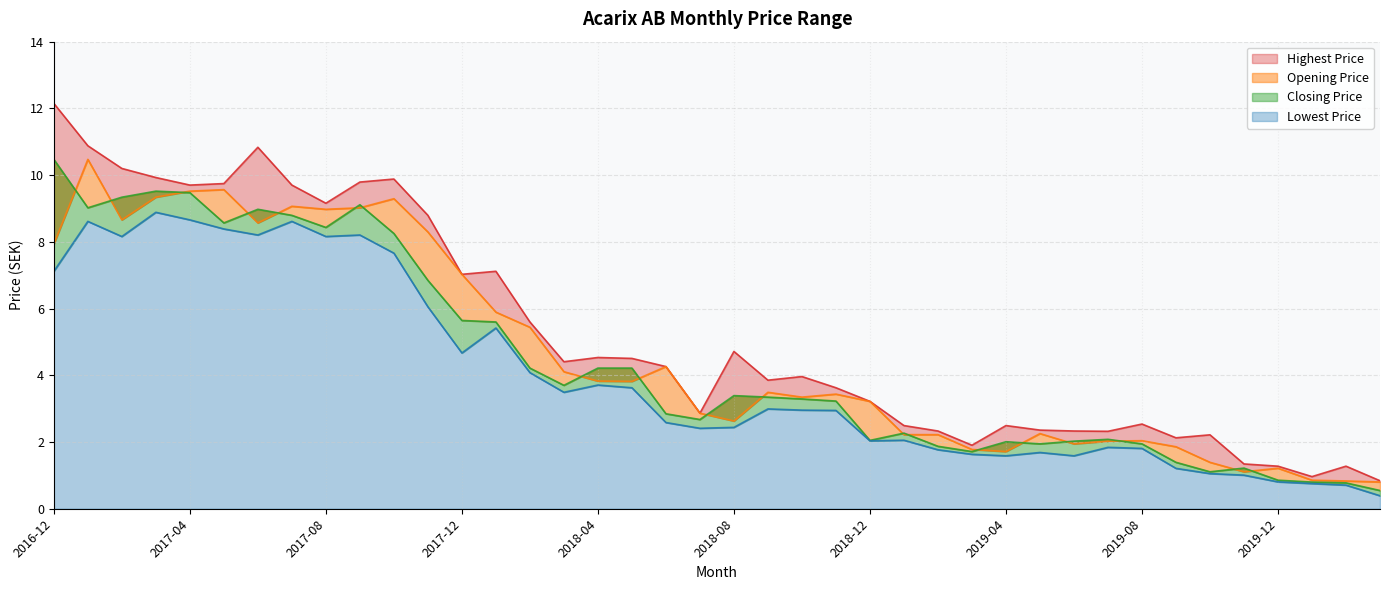

The Opening Price series shows 5.9 at 2018-01. True or false?

True